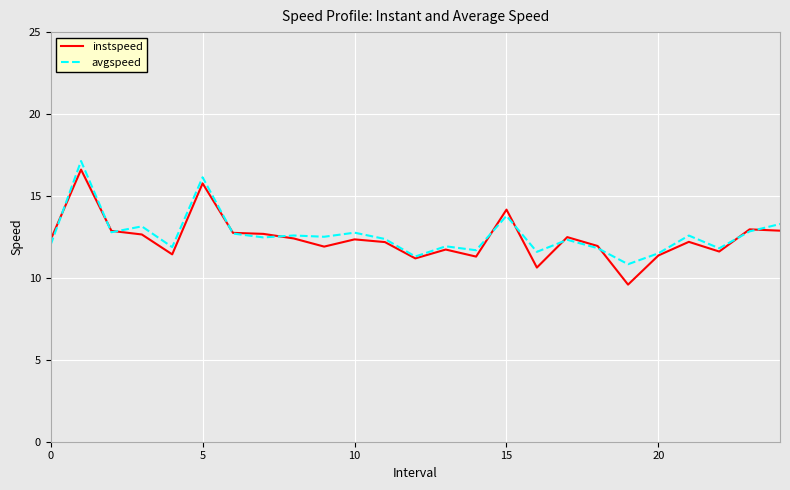

What is the highest value of the avgspeed series?

17.1